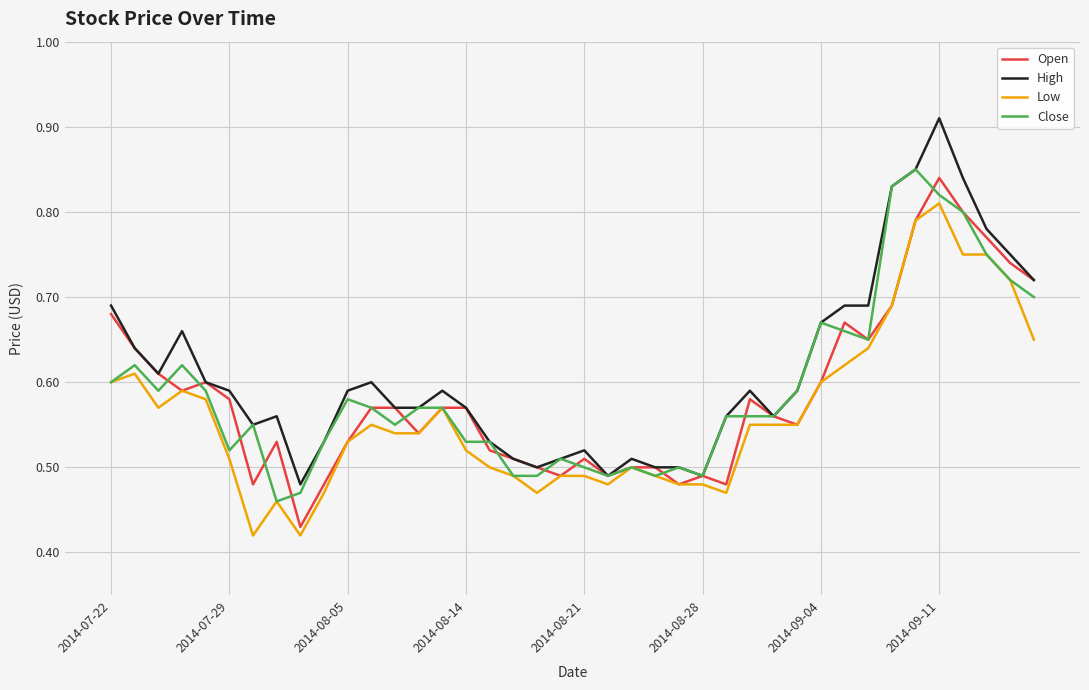

Which series has the largest range (max minus min)?

High